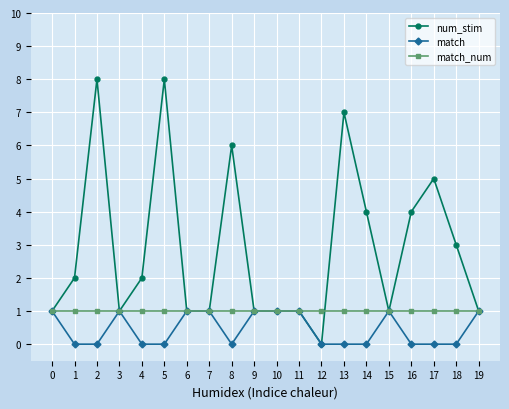

What is the maximum value shown in the chart?

8